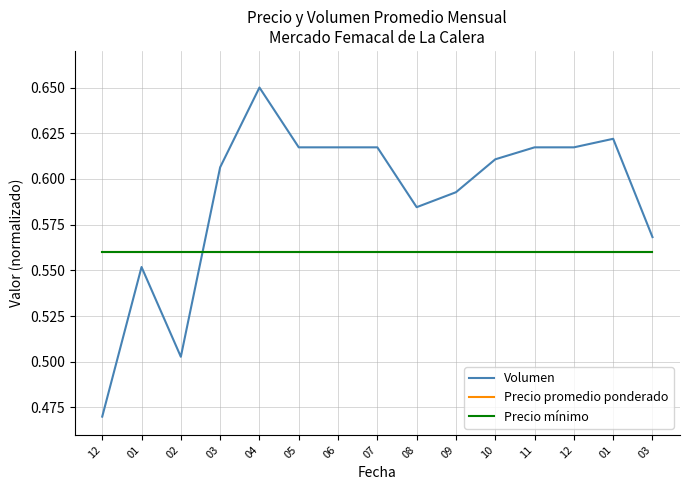

Is this an area chart (filled region under the line)?

No